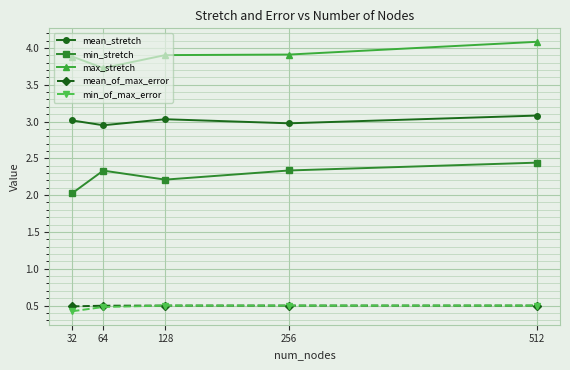

What is the value of the max_stretch point at the 2nd from the left?

3.7